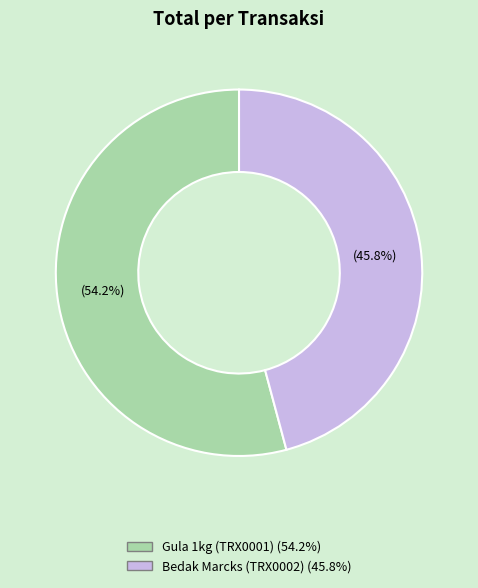

Between Gula 1kg (TRX0001) and Bedak Marcks (TRX0002), which is larger?

Gula 1kg (TRX0001)